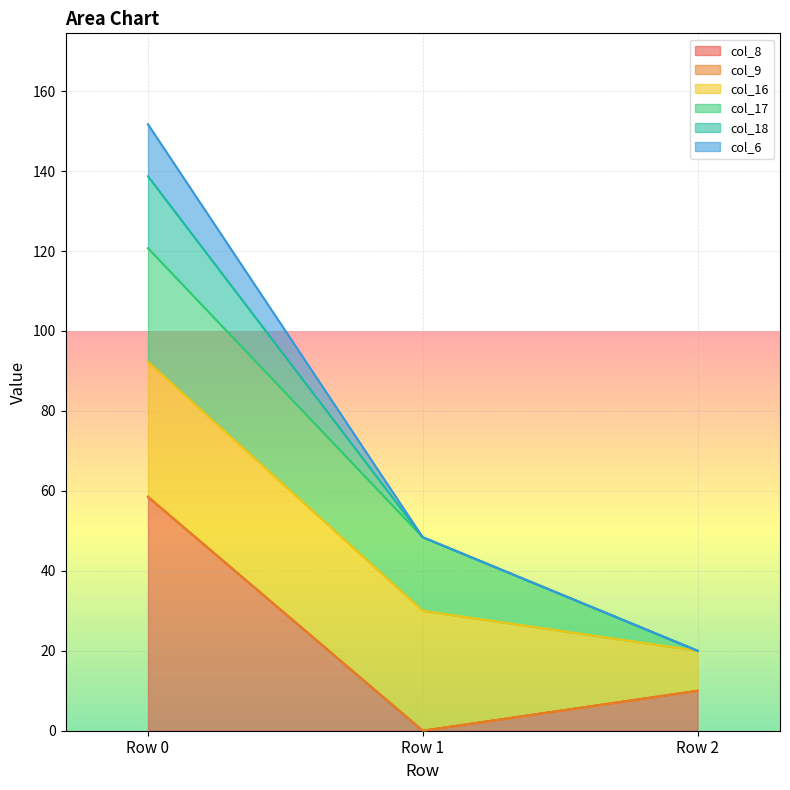

What is the total value across all series at Row 2?

20.0